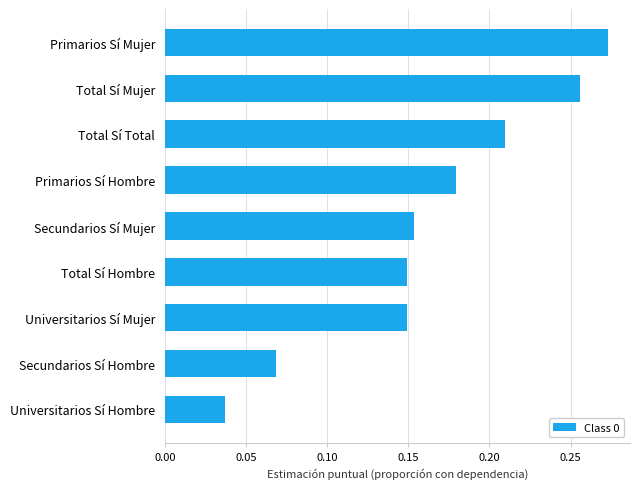

Does the chart contain any negative values?

No